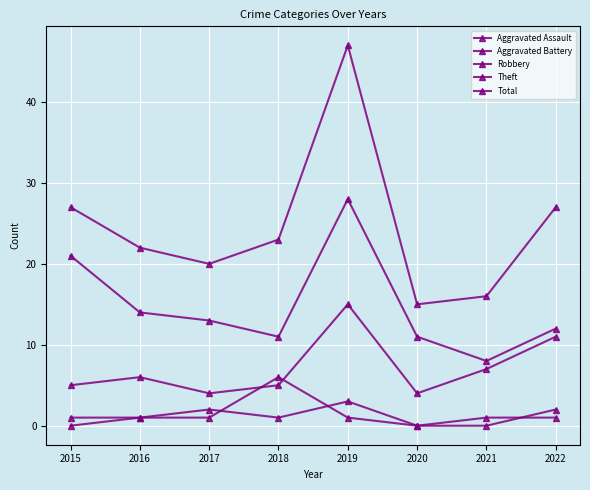

How many positive values does the Aggravated Battery series have?

7